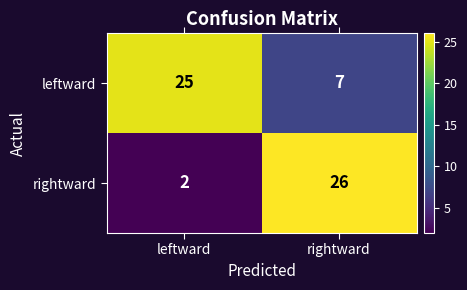

The value of rightward at rightward is 16. True or false?

False